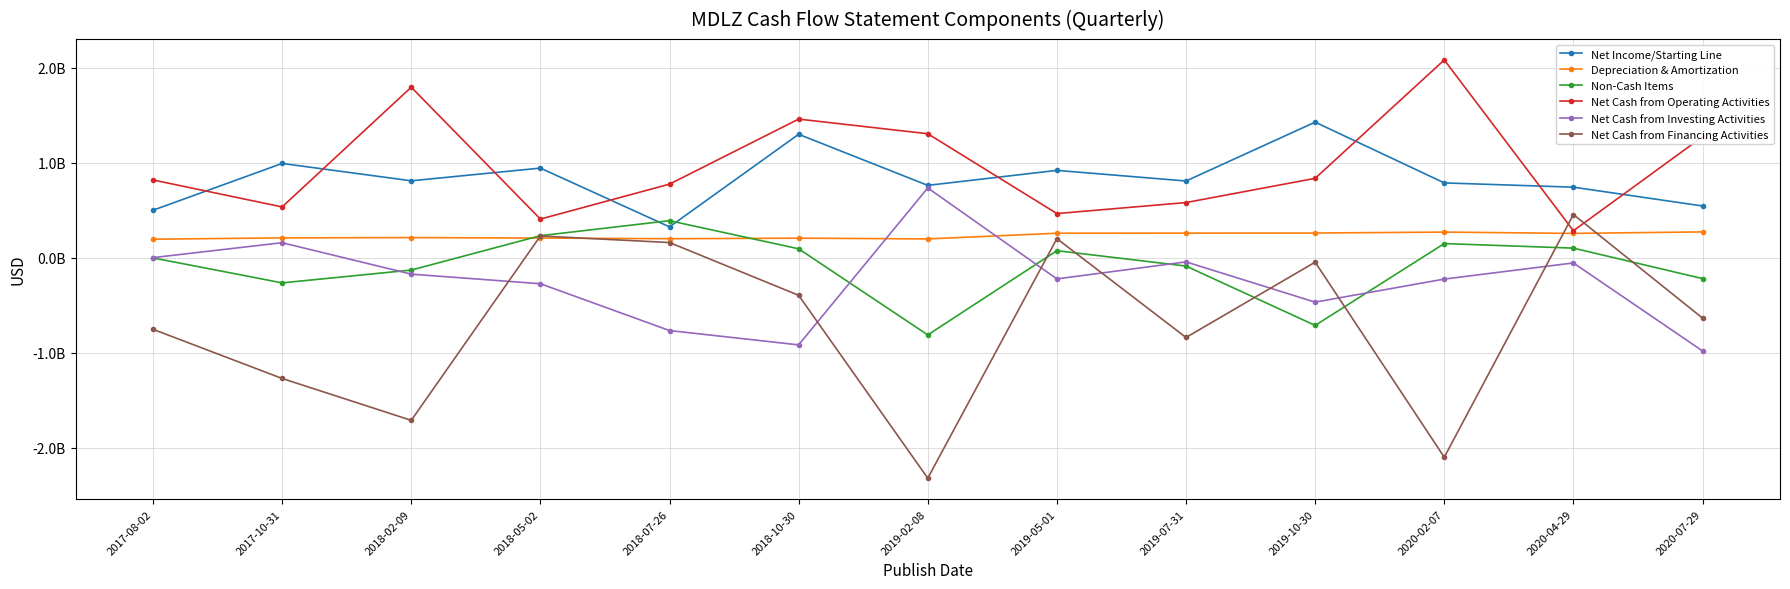

The Net Cash from Financing Activities series shows -2322000000 at 2019-02-08. True or false?

True